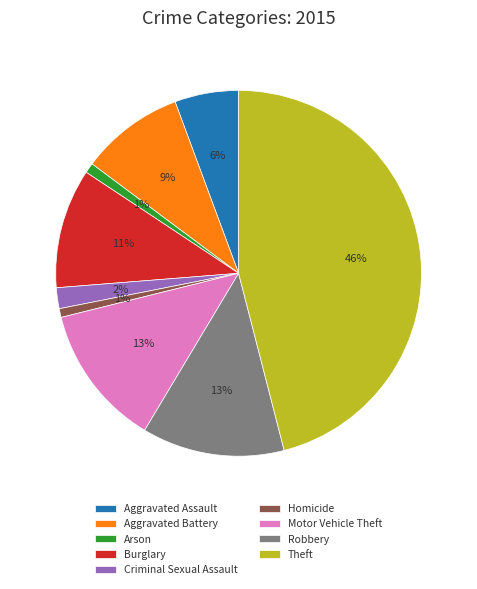

What percentage is the Aggravated Assault slice, to the nearest percent?

6%